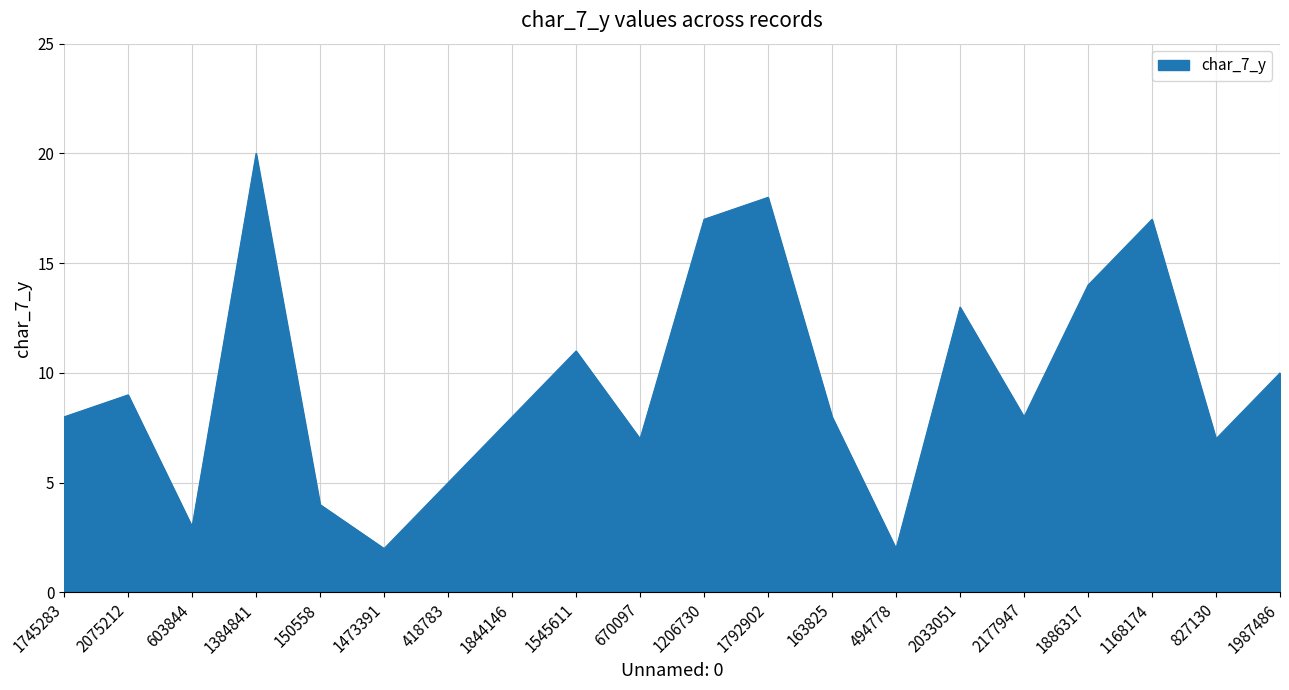

Reading right to left, transcribe all the data shown in this chart.

1987486=10	827130=7	1168174=17	1886317=14	2177947=8	2033051=13	494778=2	163825=8	1792902=18	1206730=17	670097=7	1545611=11	1844146=8	418783=5	1473391=2	150558=4	1384841=20	603844=3	2075212=9	1745283=8